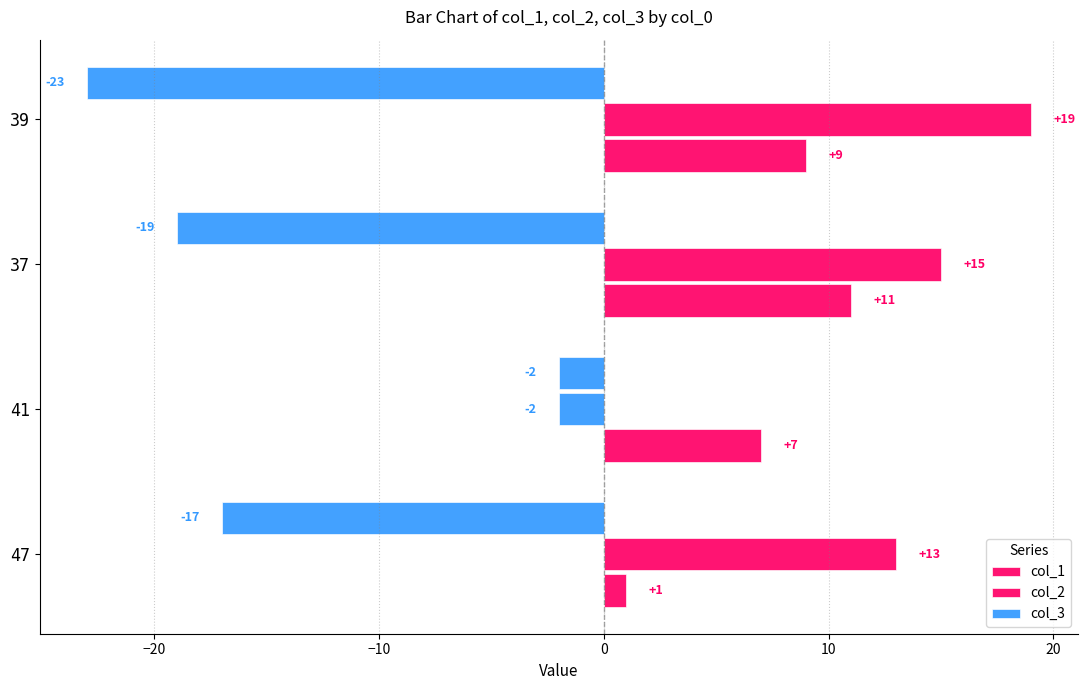

What position from the right is 39?

1